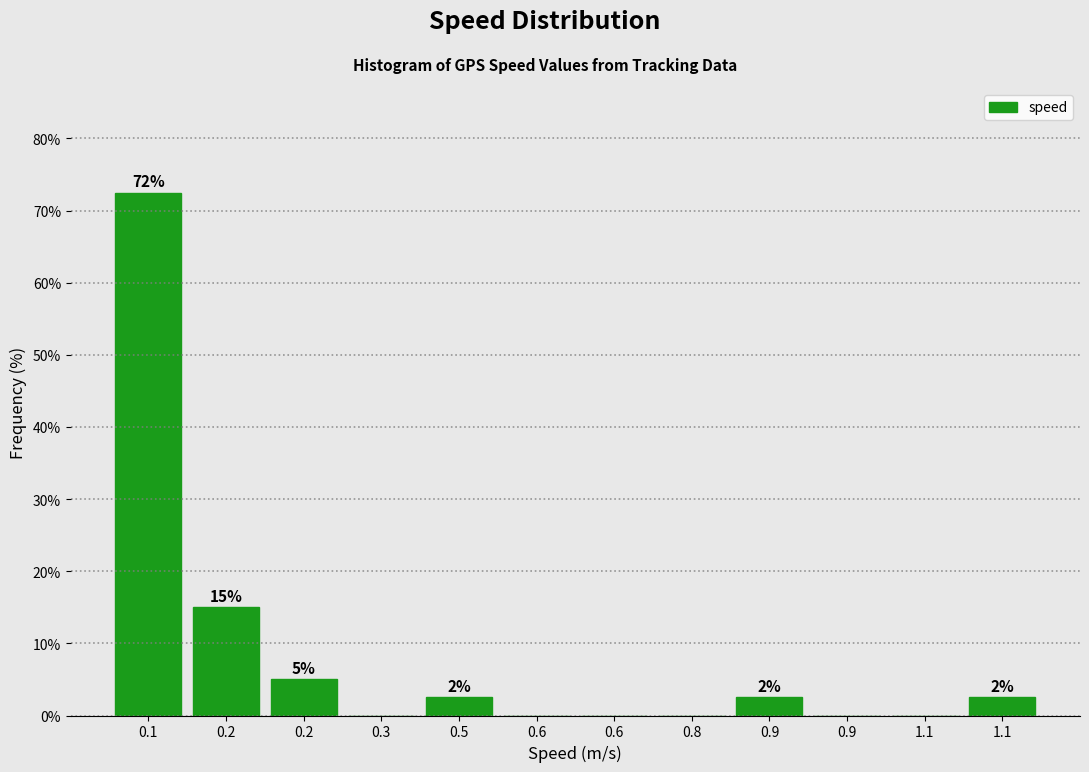

Are the bars horizontal?

No